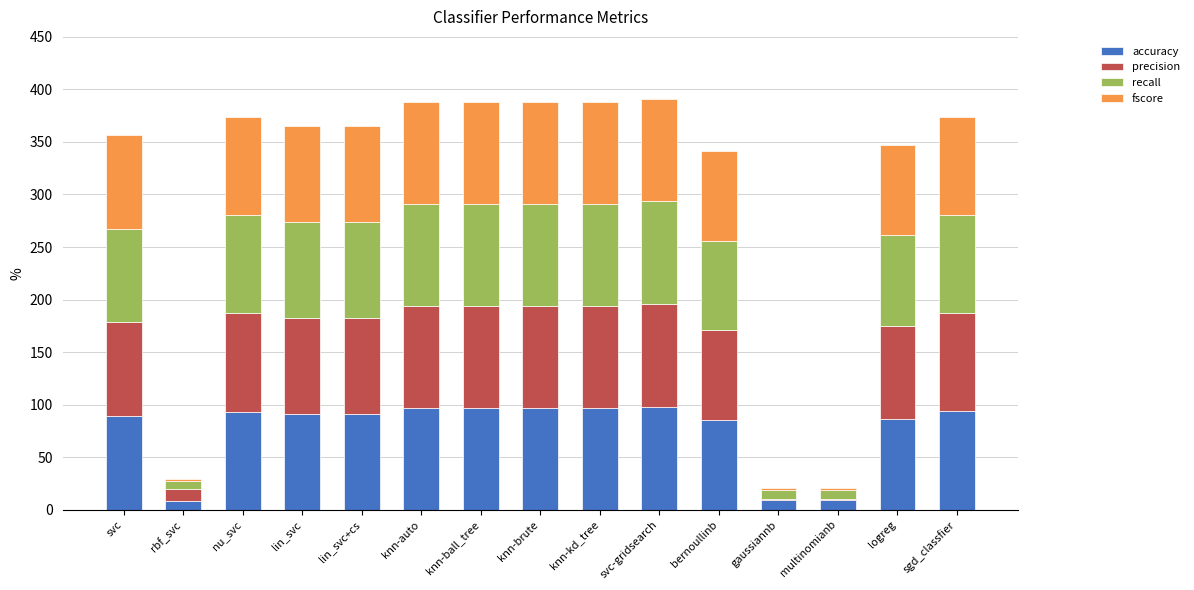

Are the bars grouped side by side (vs. stacked)?

No